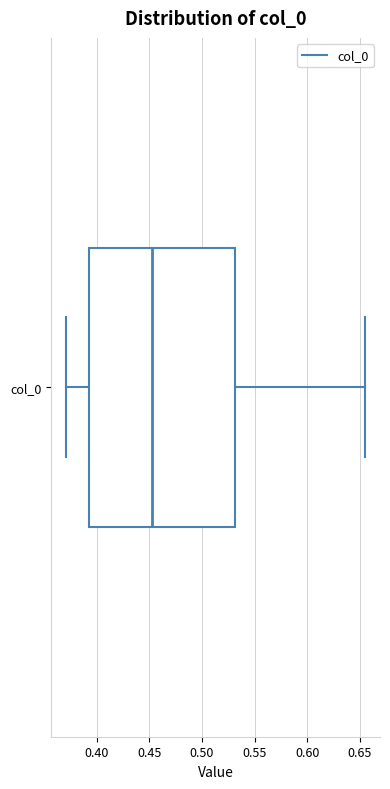

Transcribe this box plot: give where the median line is, the range the box spans, and where the two whiskers end, as read against the x-axis. The values are not printed on the chart, so give them approximately, as read against the axis.

median 0.455, box 0.395 to 0.530, whiskers 0.370 to 0.655